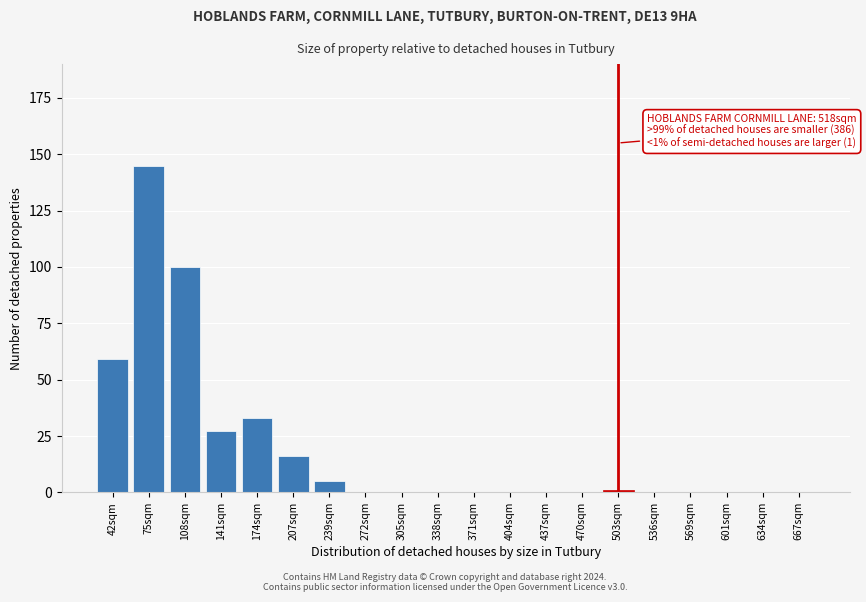

Reading right to left, extract all data points from this chart.

667sqm=0	634sqm=0	601sqm=0	569sqm=0	536sqm=0	503sqm=1	470sqm=0	437sqm=0	404sqm=0	371sqm=0	338sqm=0	305sqm=0	272sqm=0	239sqm=5	207sqm=16	174sqm=33	141sqm=27	108sqm=100	75sqm=145	42sqm=59